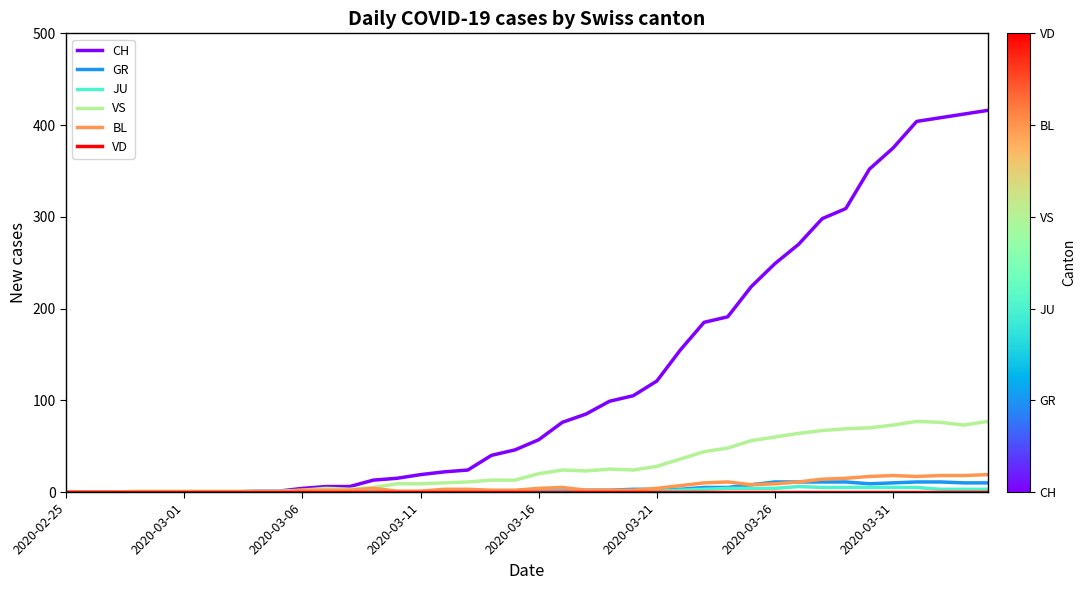

Which series has the widest spread of values?

CH